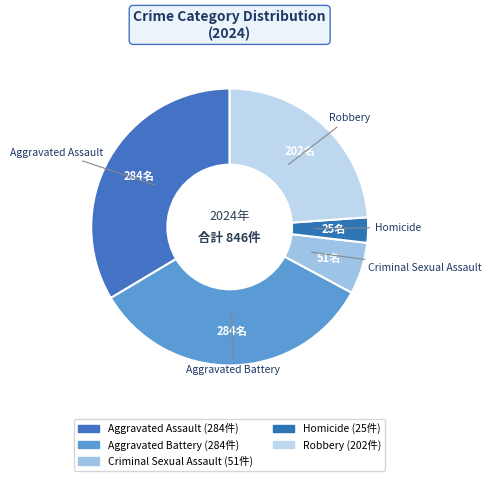

Count the number of slices in the pie.

5